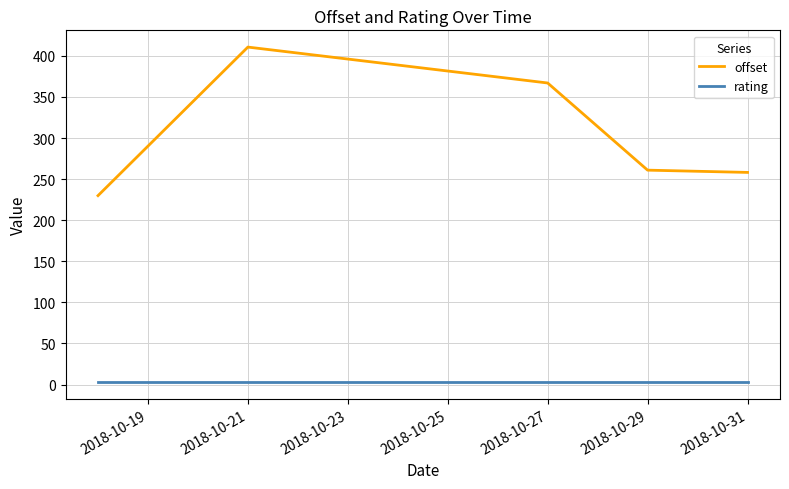

What is the difference between the second highest and minimum values in the offset series?

137.1